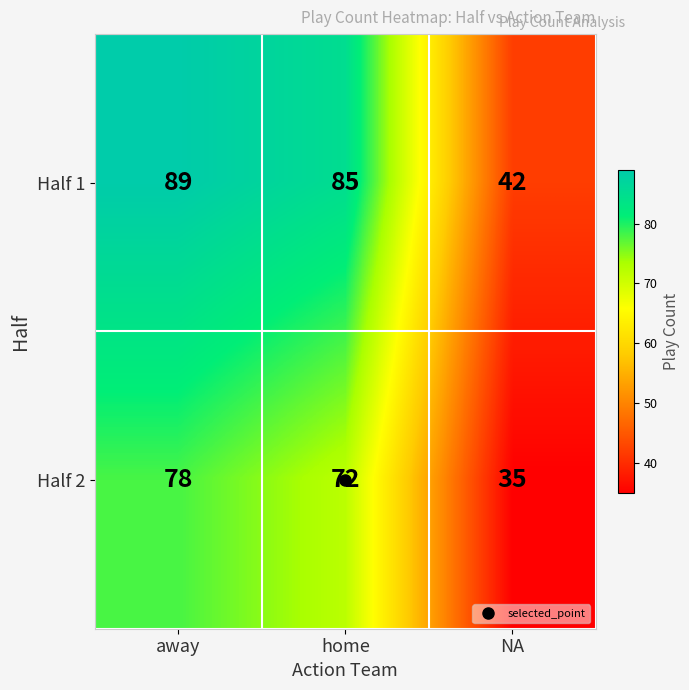

What is the difference between the Half 1 values at away and home?

4